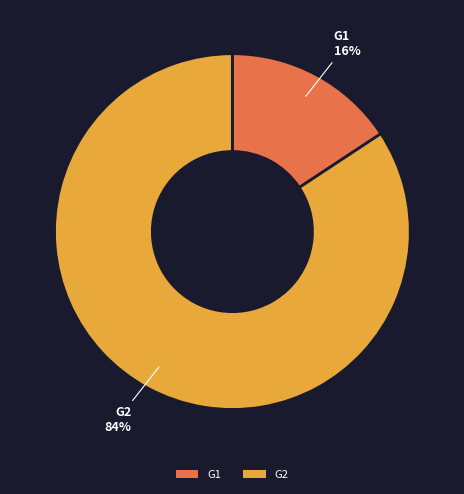

Combined, do G1 and G2 account for over 50%?

Yes